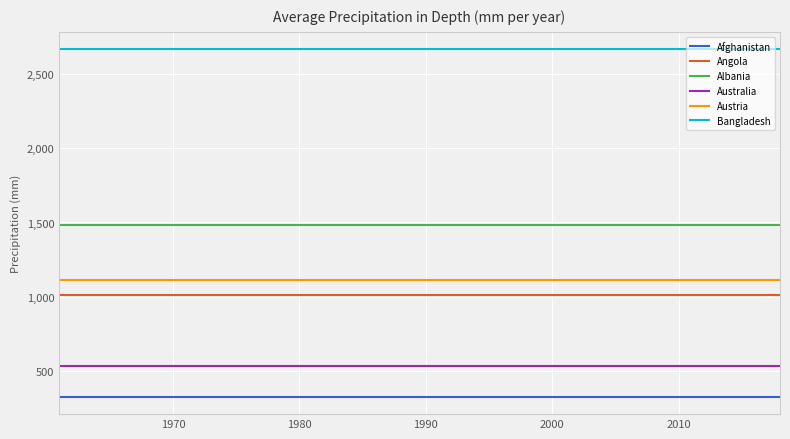

What are all the series names shown in the legend?

Afghanistan, Angola, Albania, Australia, Austria, Bangladesh